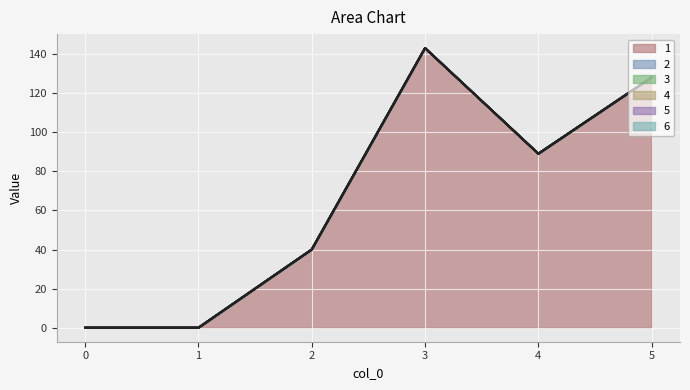

Reading left to right, list all the values displayed in this chart.

1: 0	0	40	143	89	128
2: 0	0	0	0	0	0
3: 0	0	0	0	0	0
4: 0	0	0	0	0	0
5: 0	0	0	0	0	0
6: 0	0	0	0	0	0